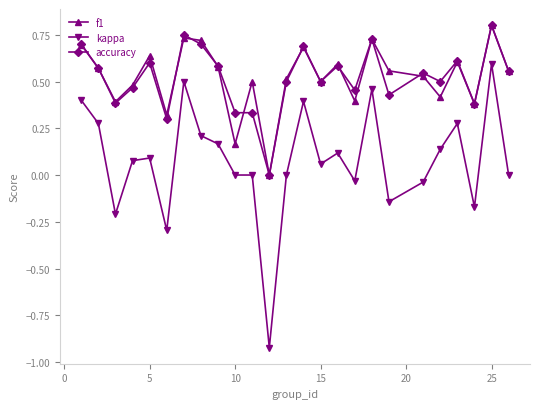

Which series has the largest range (max minus min)?

kappa